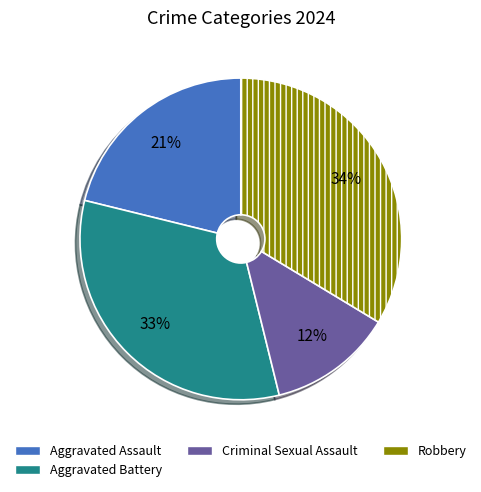

To the nearest percent, what is the difference between the largest and smallest slice percentages?

21%